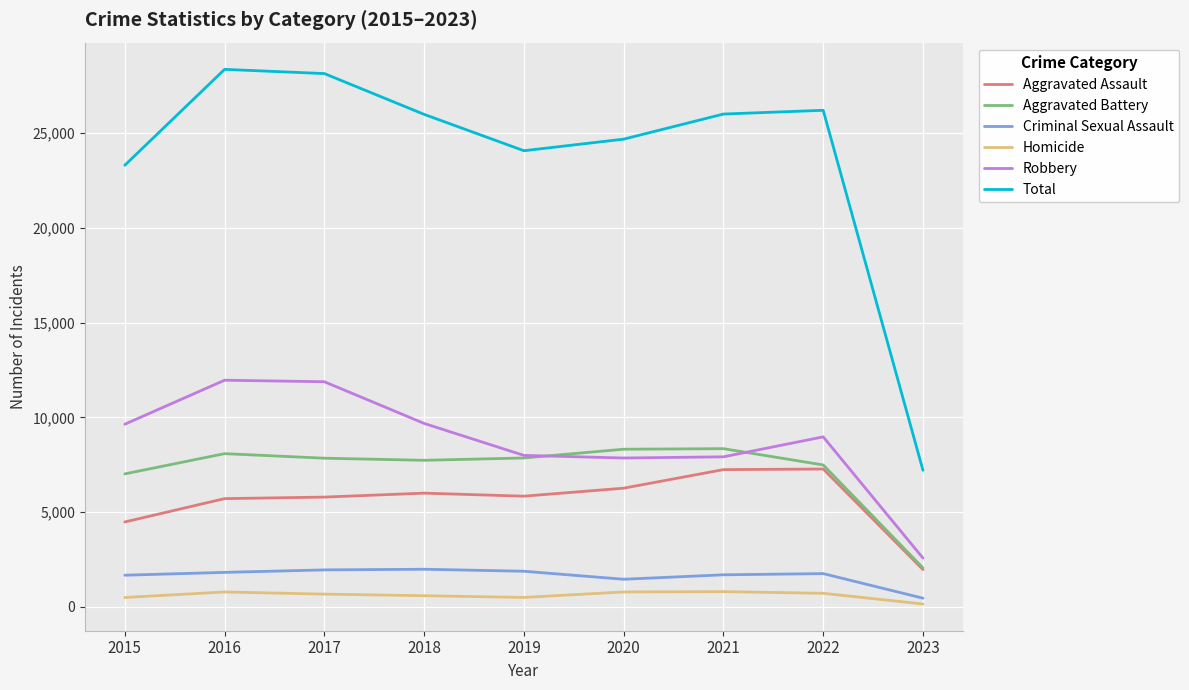

What value does the Robbery series have at 2021?

7918